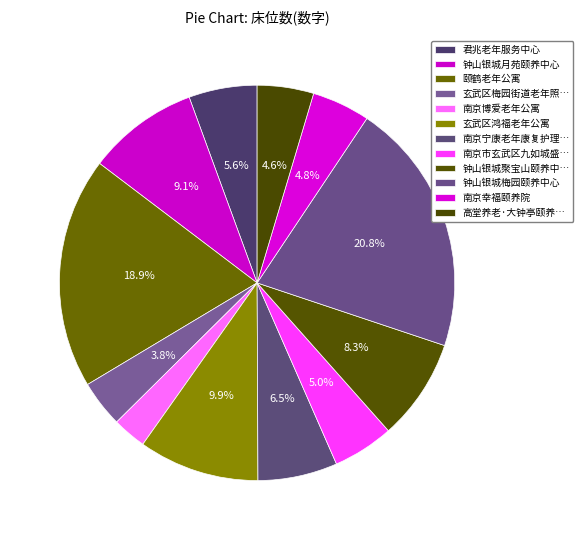

How many slices are in this pie chart?

12